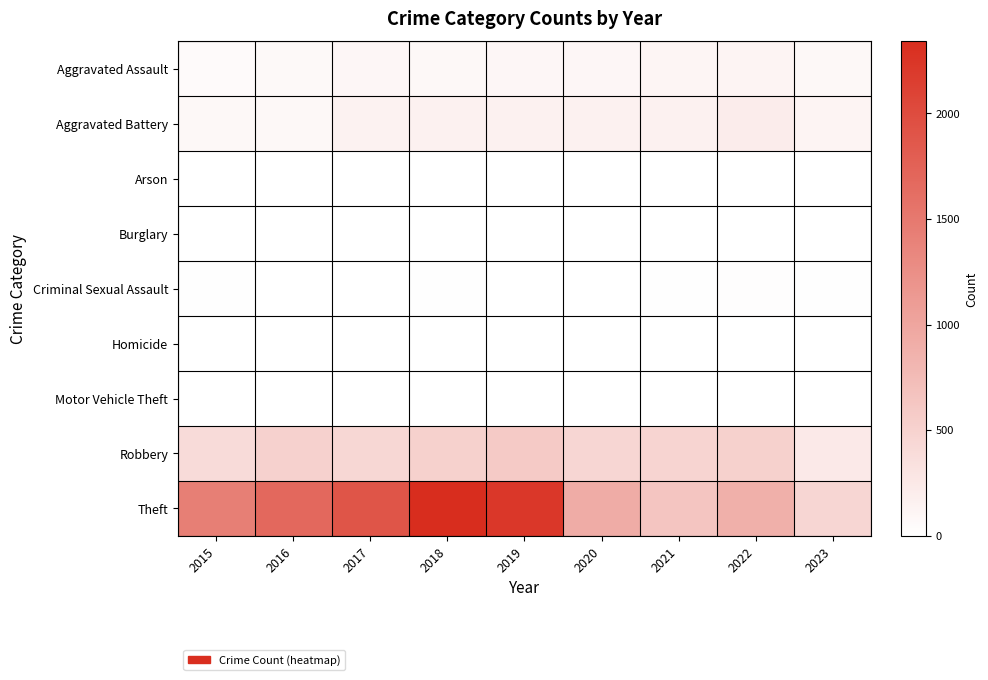

At 2022, list the series in order from smallest to largest.

Burglary, Motor Vehicle Theft, Arson, Homicide, Criminal Sexual Assault, Aggravated Assault, Aggravated Battery, Robbery, Theft